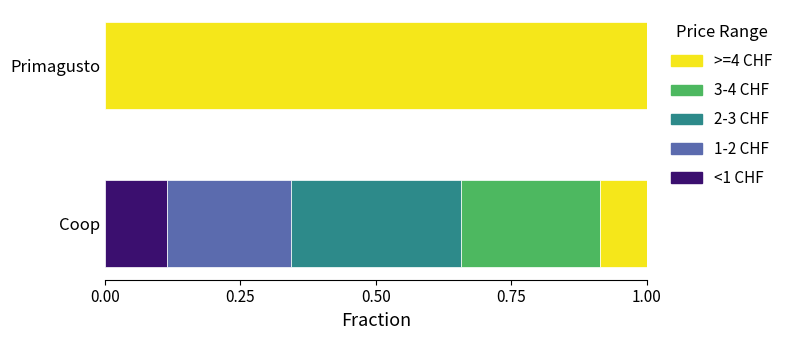

What is the total value across all series at Primagusto?

1.0